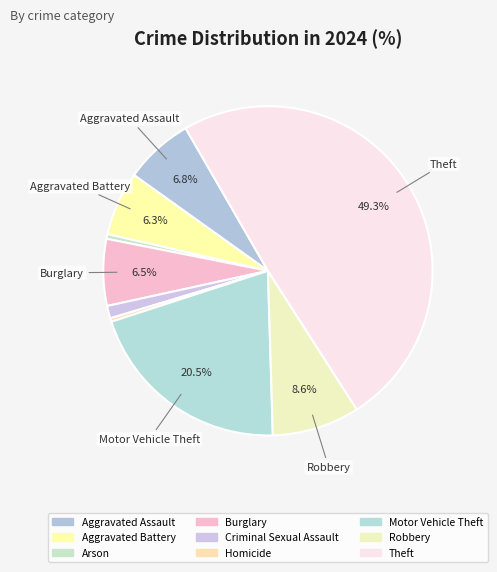

To the nearest percent, what portion does Criminal Sexual Assault represent?

1%